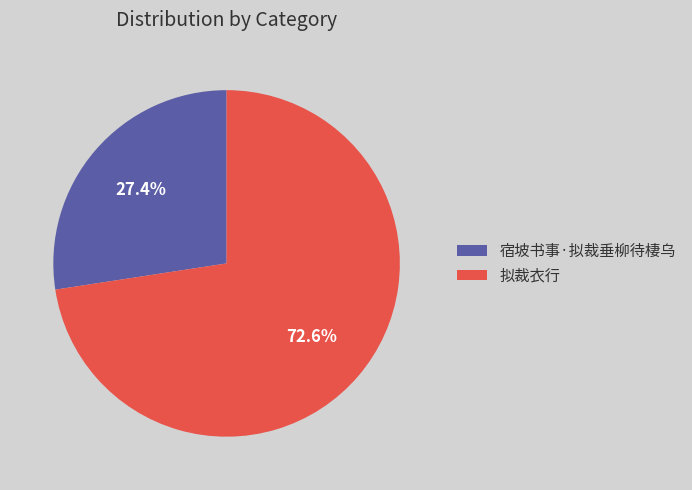

What is the ratio of the value at 拟裁衣行 to the value at 宿坡书事·拟裁垂柳待棲乌?

2.6